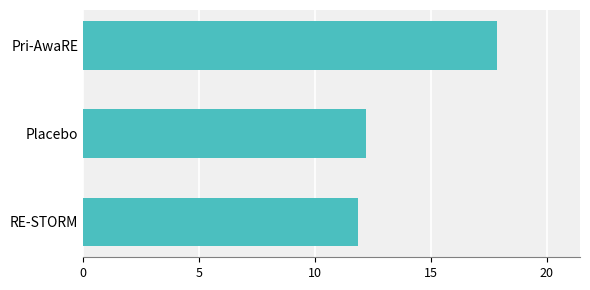

What is the difference between the values at RE-STORM and Pri-AwaRE?

6.0